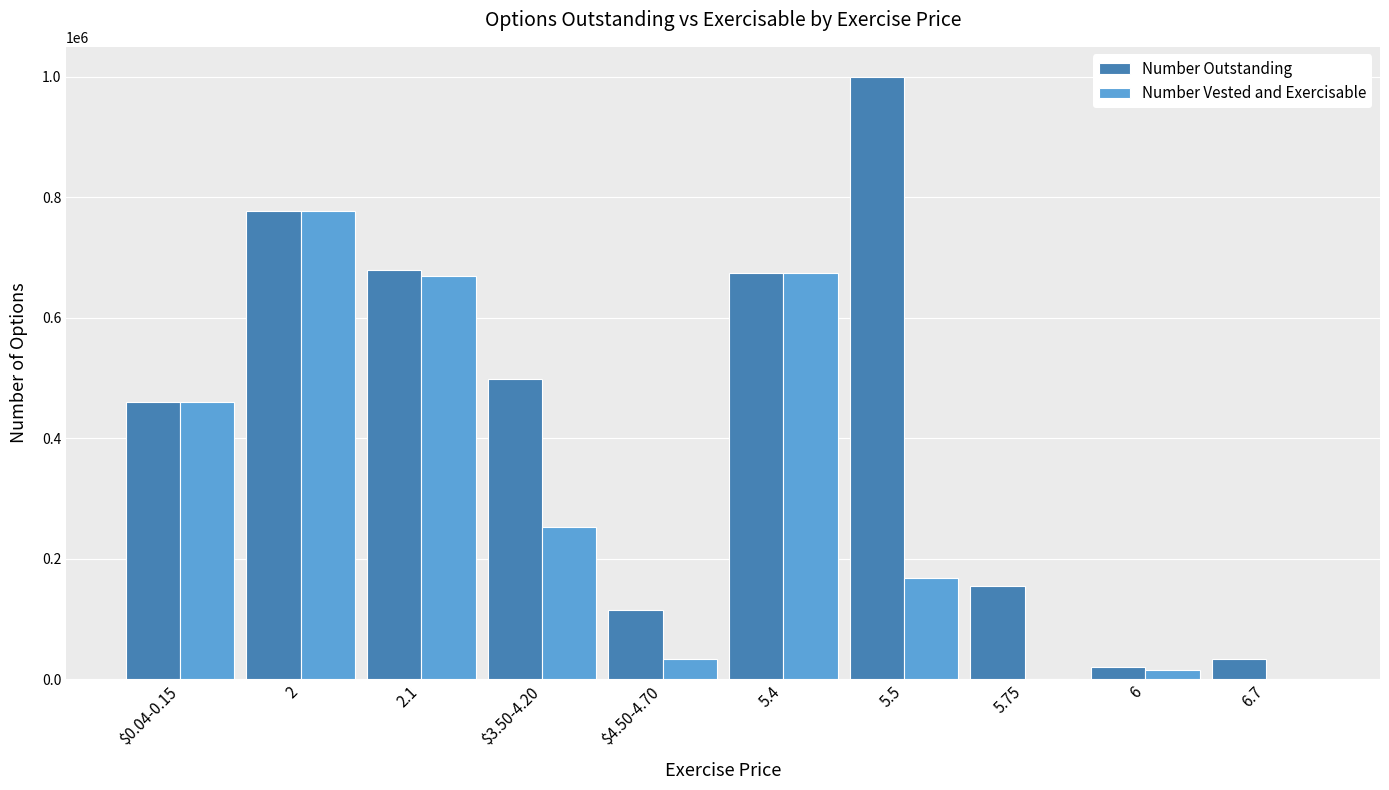

What is the sum of all Number Vested and Exercisable values?

3049439